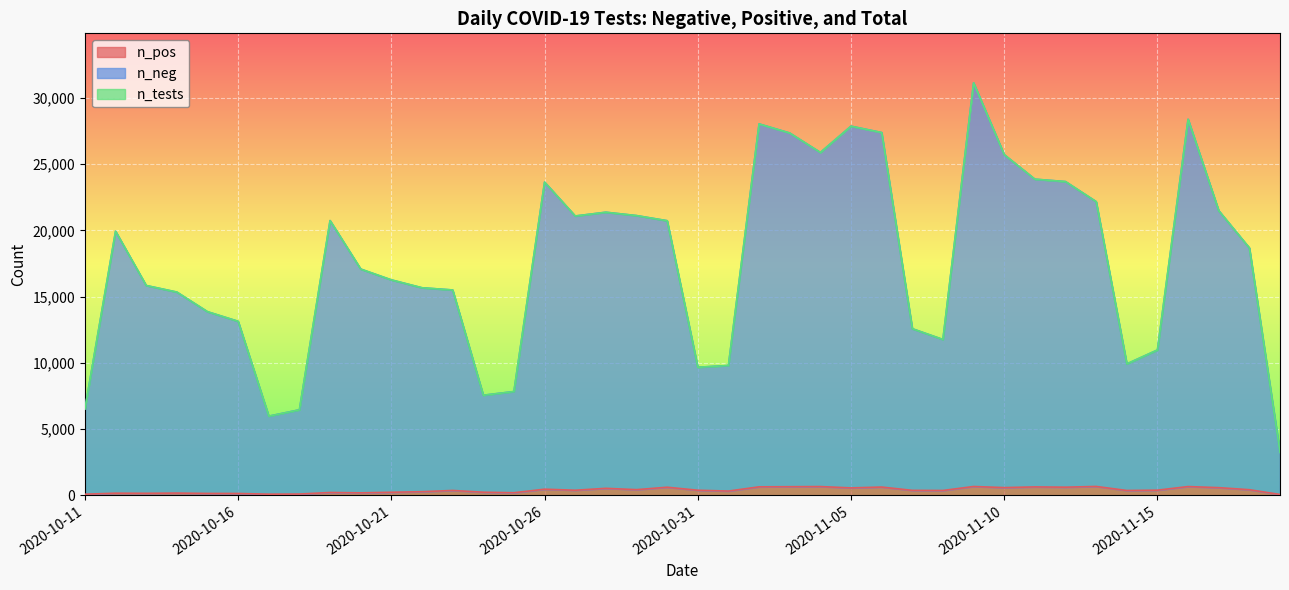

What value does the n_tests series have at 2020-10-25?

7829